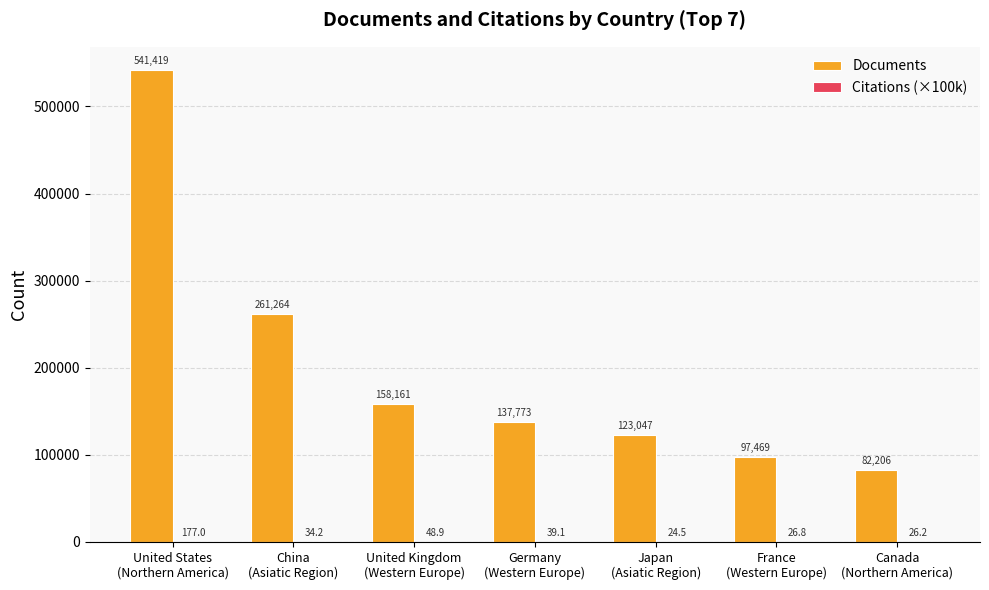

What is the highest value of the Documents series?

541419.0